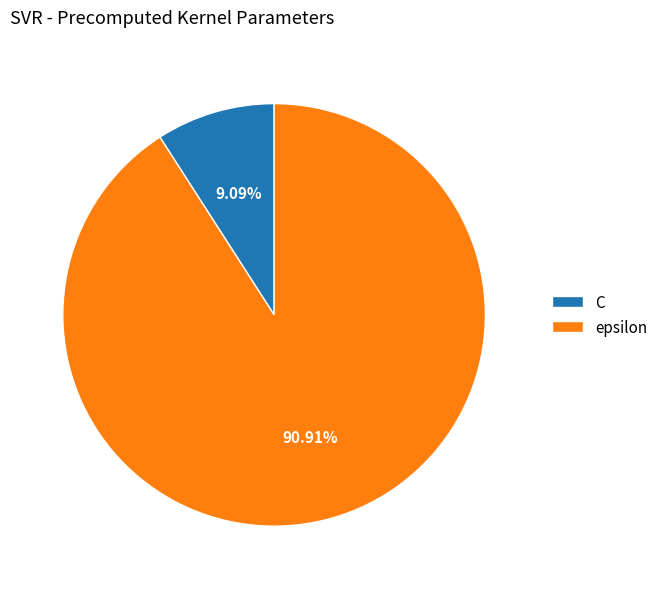

Rank the categories by value from highest to lowest.

epsilon, C